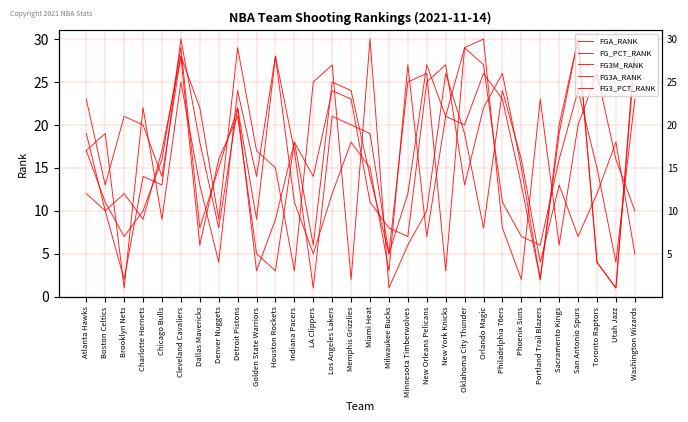

What is the maximum value for FG3M_RANK?

30